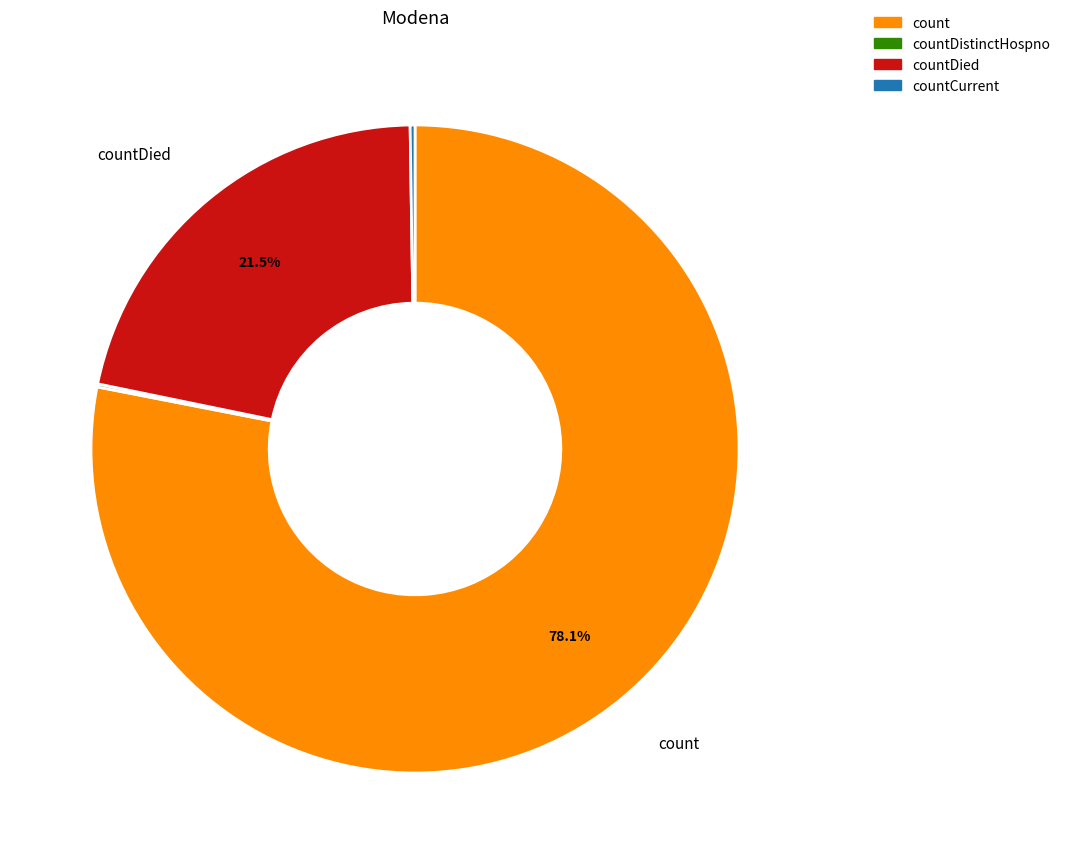

Does any single category account for the majority?

Yes